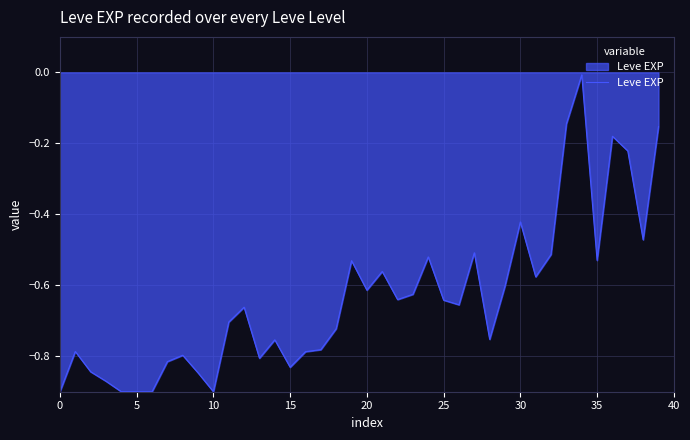

What is the difference between the maximum and minimum values?

0.9